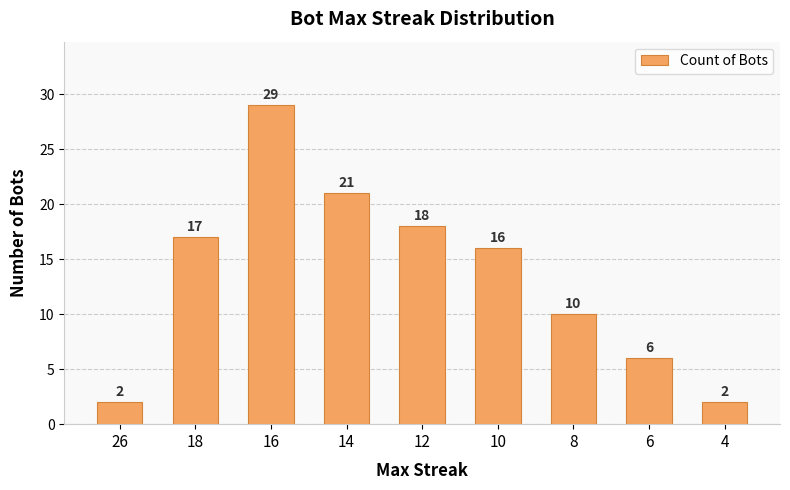

At which label is the value closest to 15?

10